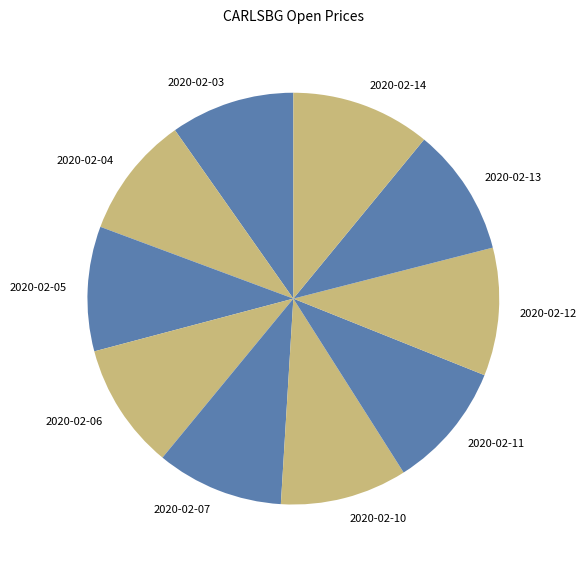

Do 2020-02-12 and 2020-02-04 together represent more than half of the pie?

No